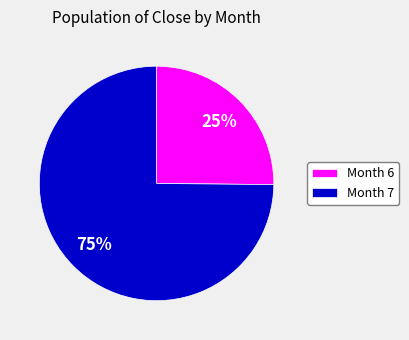

To the nearest percent, what is the difference between the Month 6 and Month 7 slice percentages?

50%